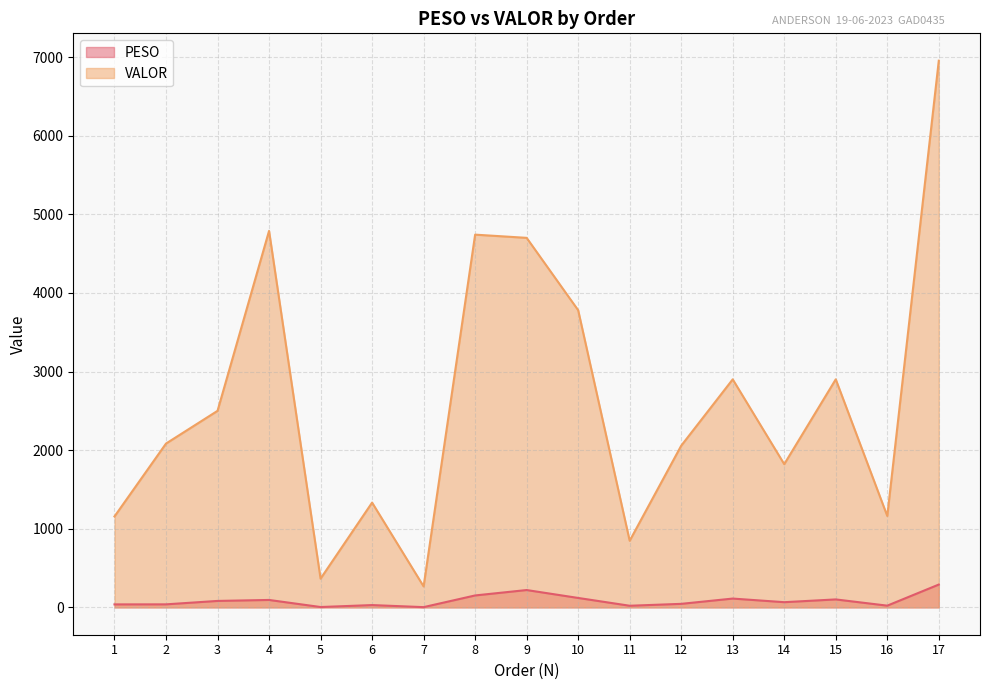

Which series has the largest total across all categories?

VALOR